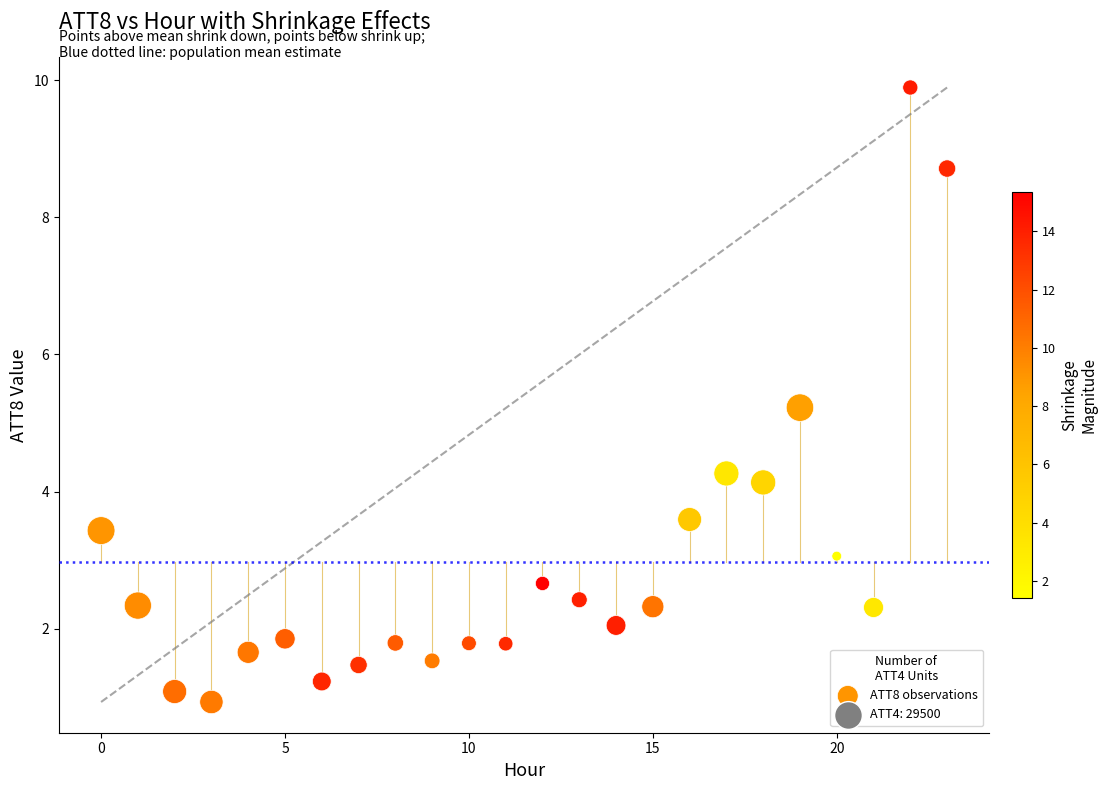

What Y value in the scatter plot is closest to 5?

5.2